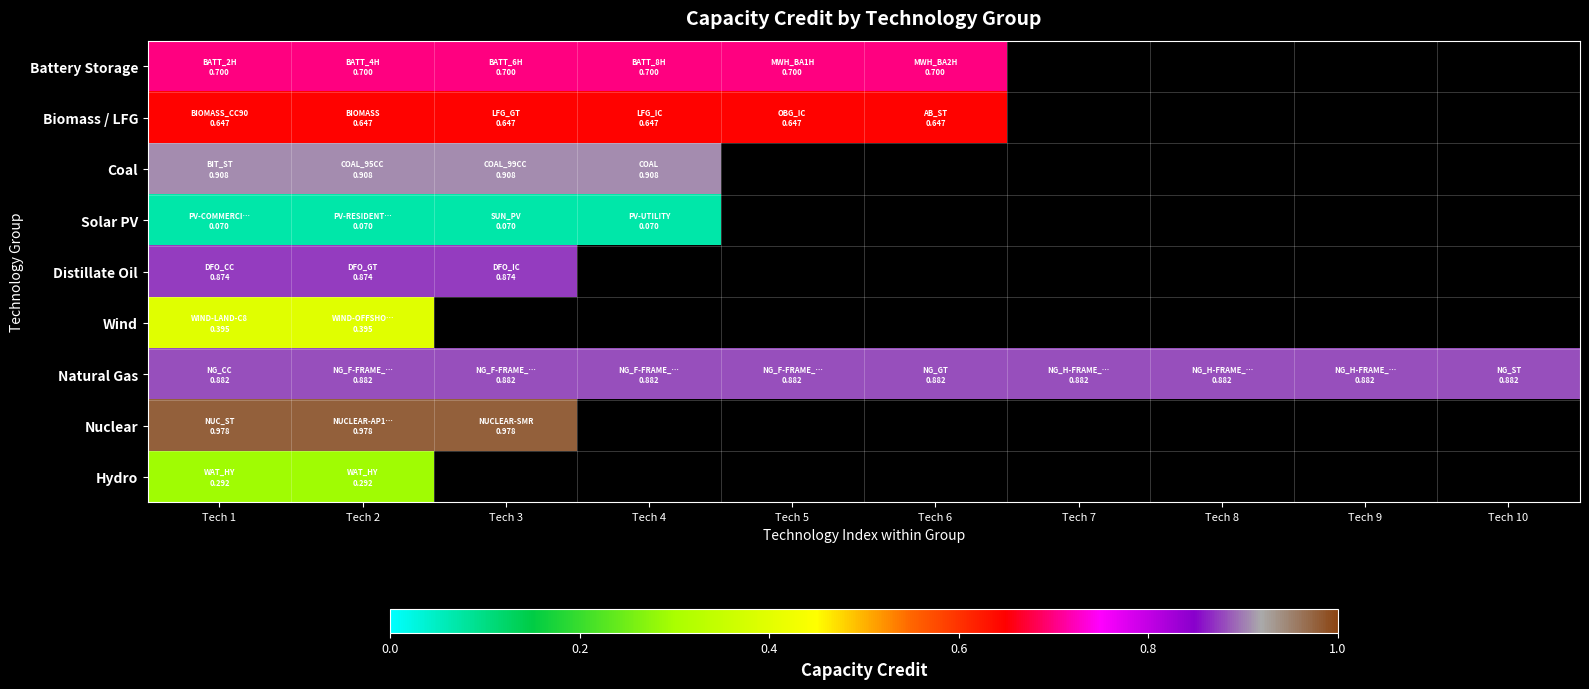

What is the spread (max minus min) of values at Tech 4?

0.8